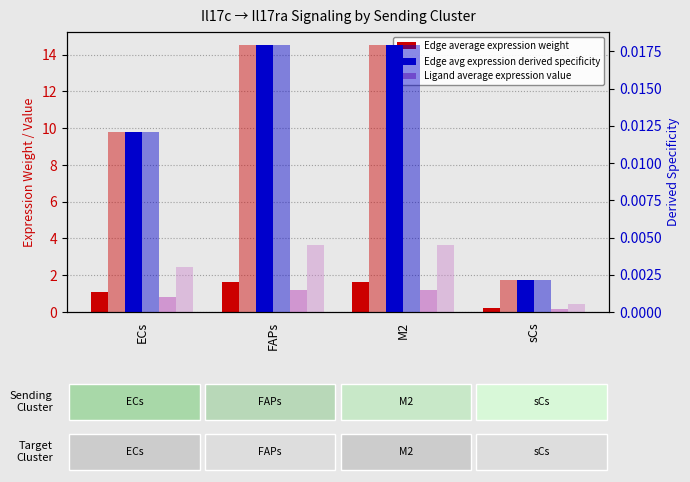

What position from the left is M2?

3